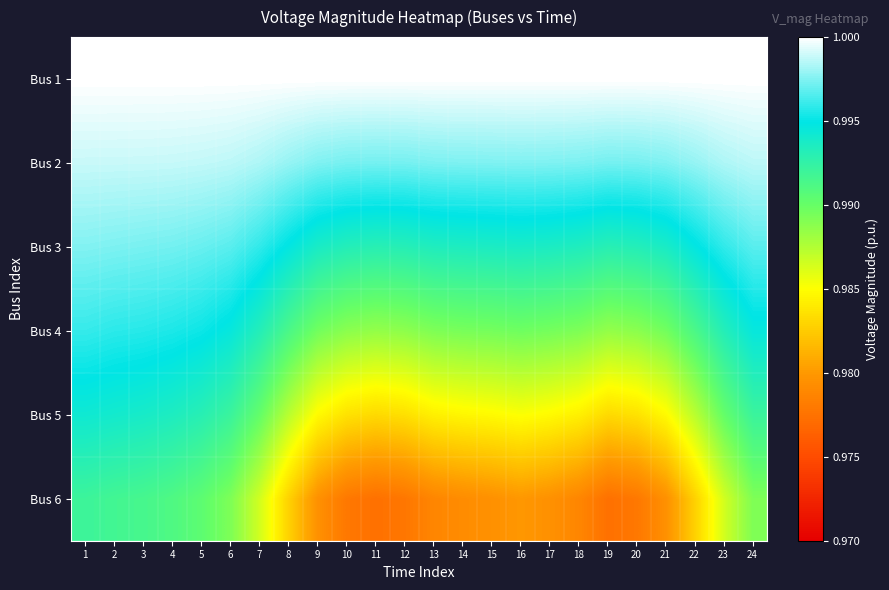

How many categories are shown in the chart?

24